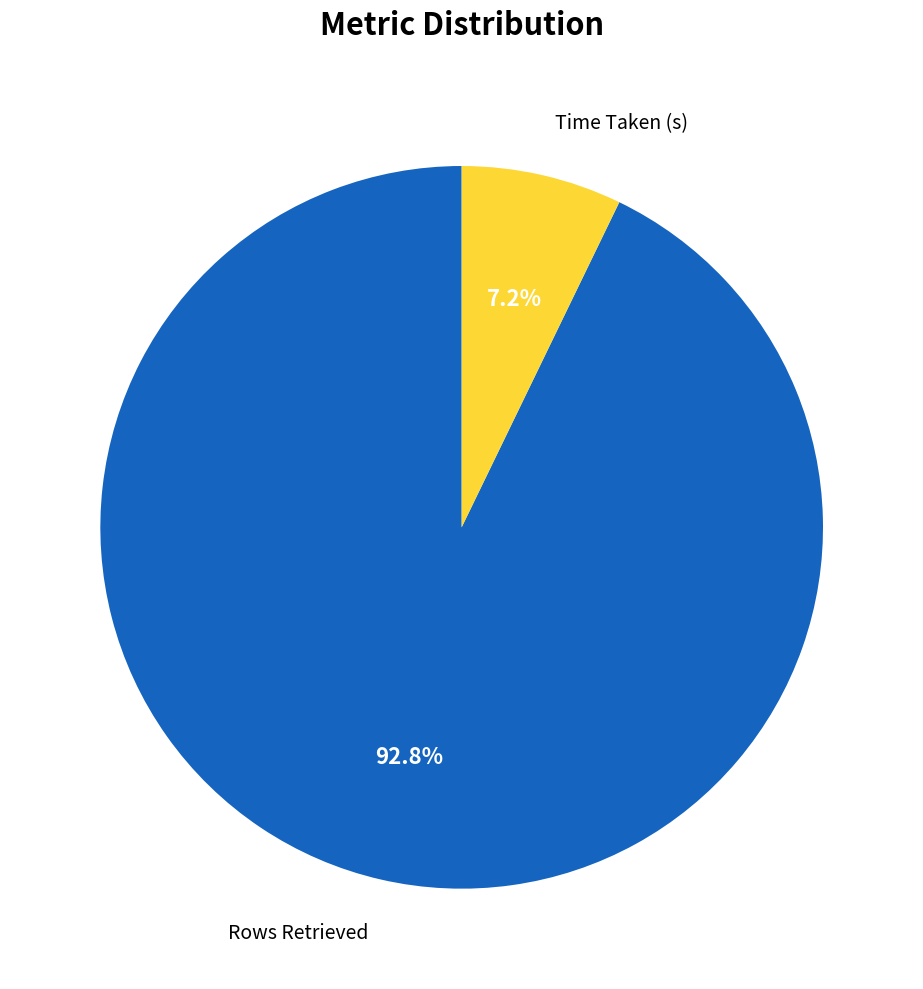

Between Time Taken (s) and Rows Retrieved, which is larger?

Rows Retrieved